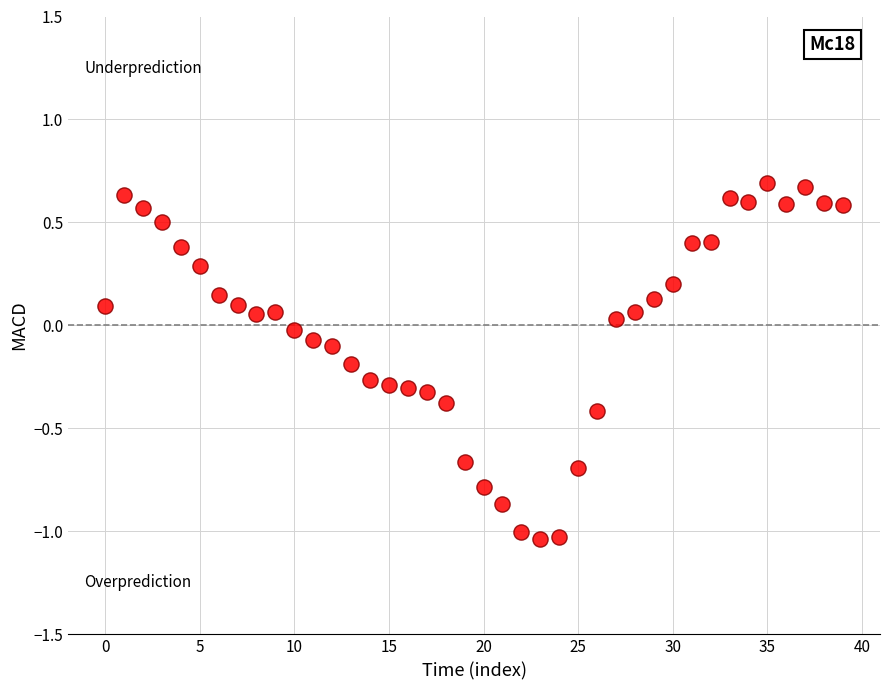

What is the range of Y values (max minus min)?

1.7